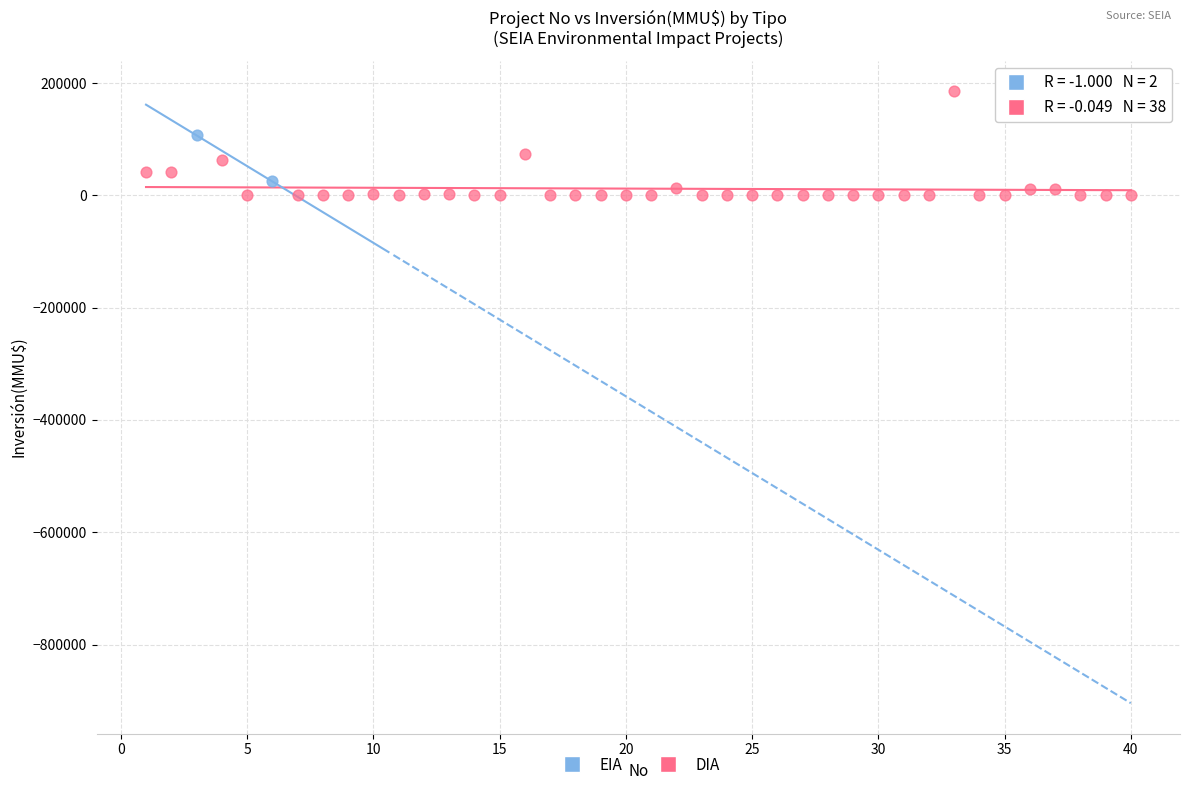

What are all the series names shown in the legend?

EIA, DIA